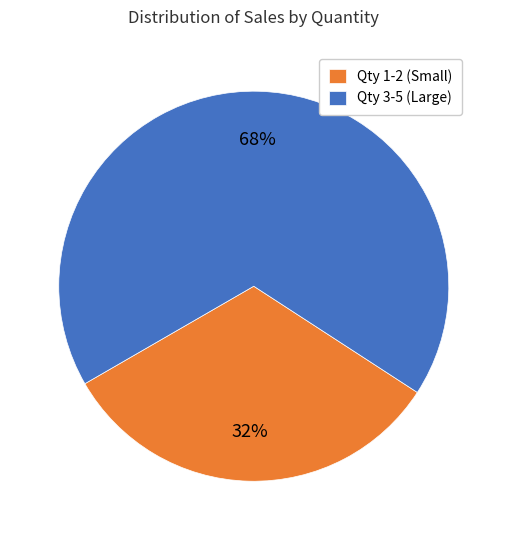

Is the sum of Qty 1-2 (Small) and Qty 3-5 (Large) greater than half?

Yes